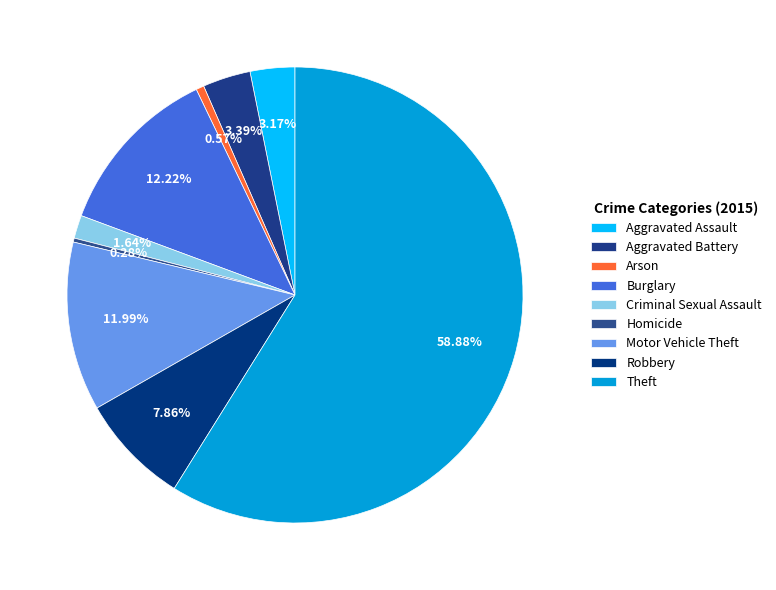

Which slice represents more than half of the pie?

Theft